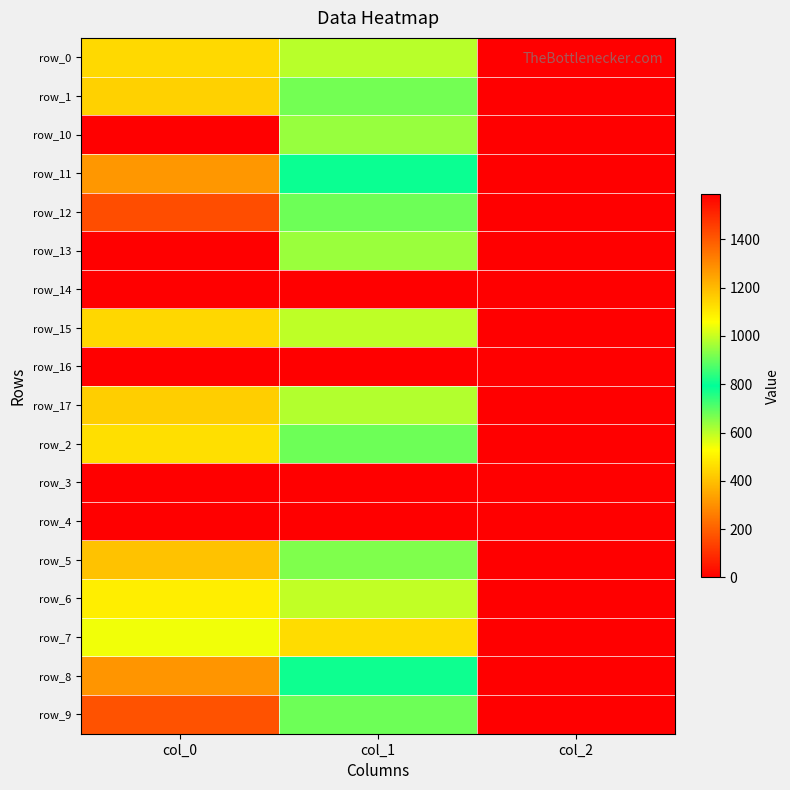

Which category has the lowest value across all series?

col_0